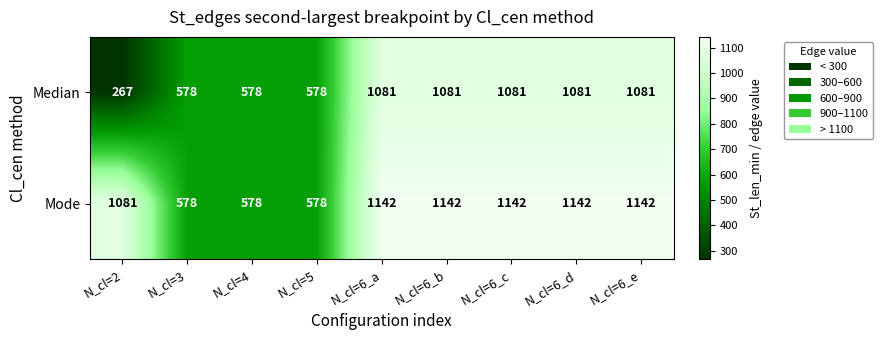

What is the average value of the Mode series?

947